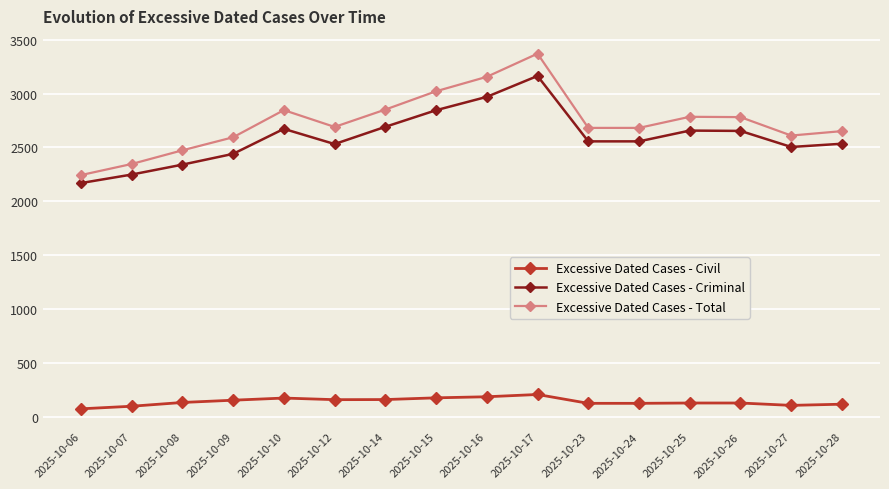

True or false: Excessive Dated Cases - Civil and Excessive Dated Cases - Total intersect in this chart.

False